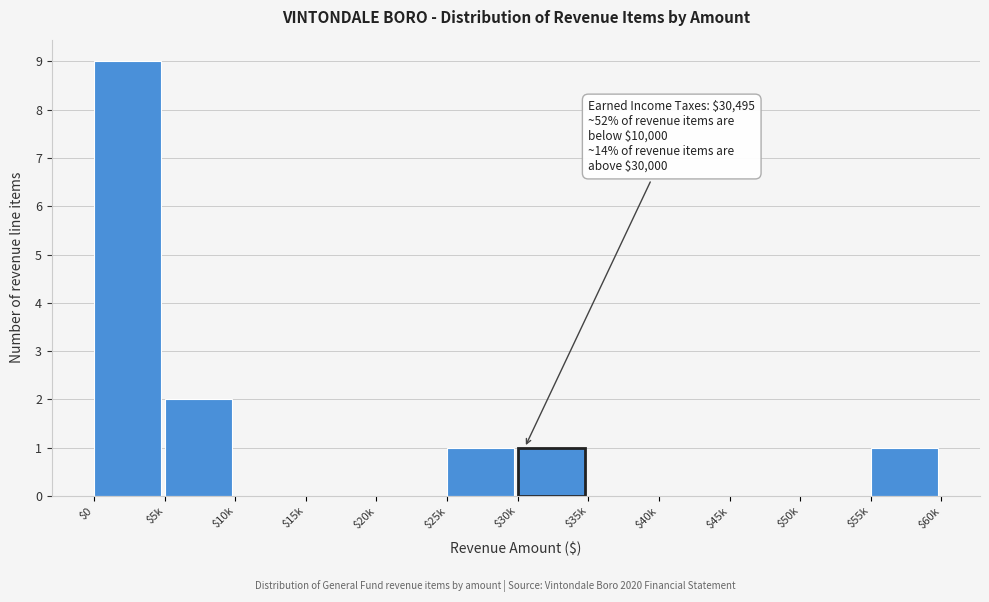

What is the sum of all values?

14